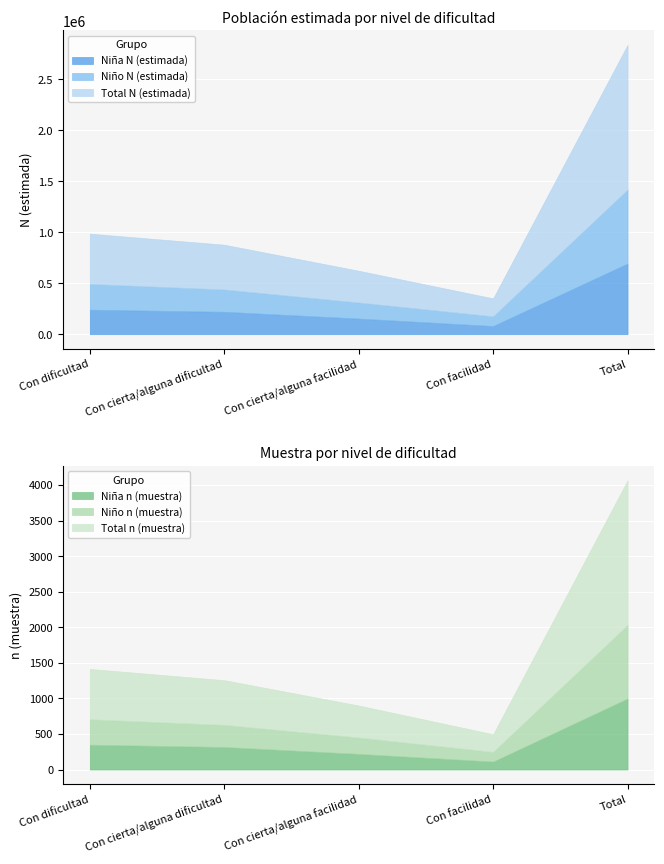

How many series are shown in this chart?

6